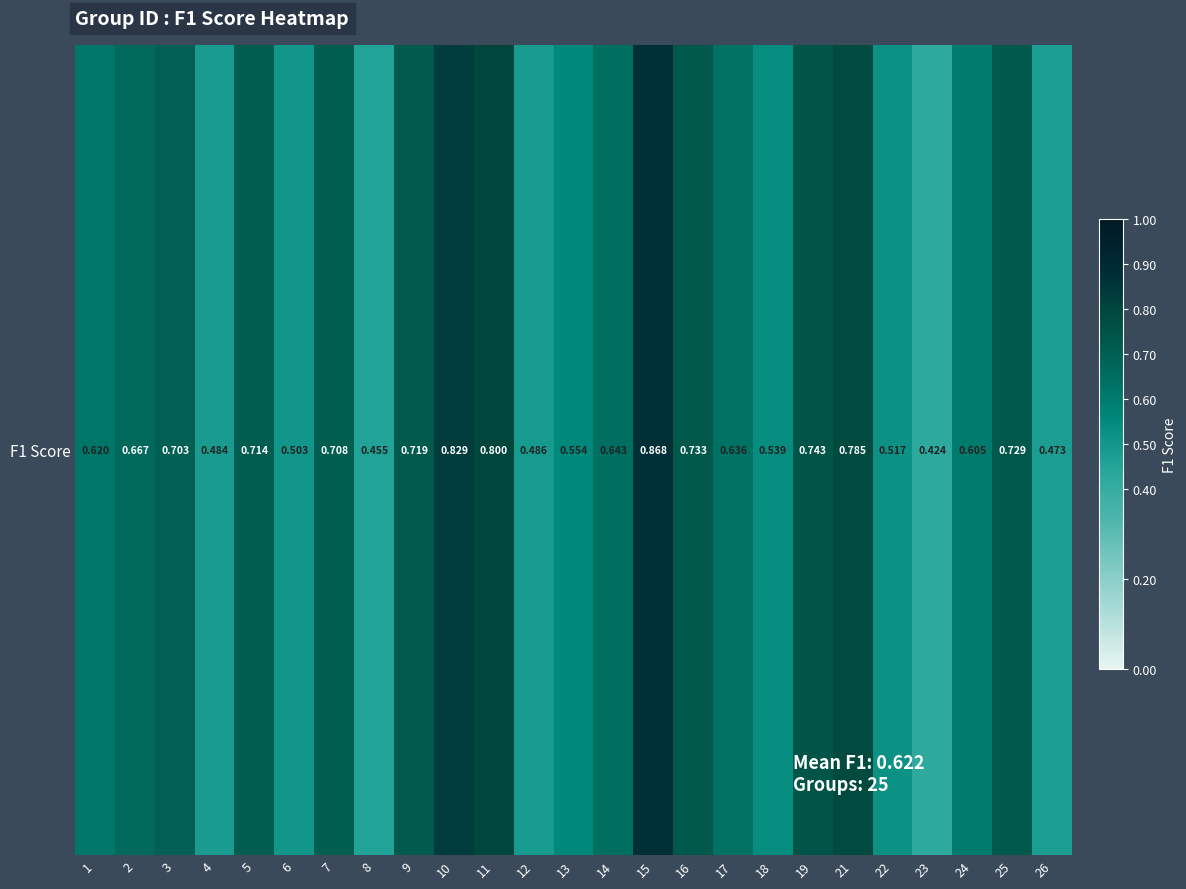

Which category has the lowest value across all series?

23